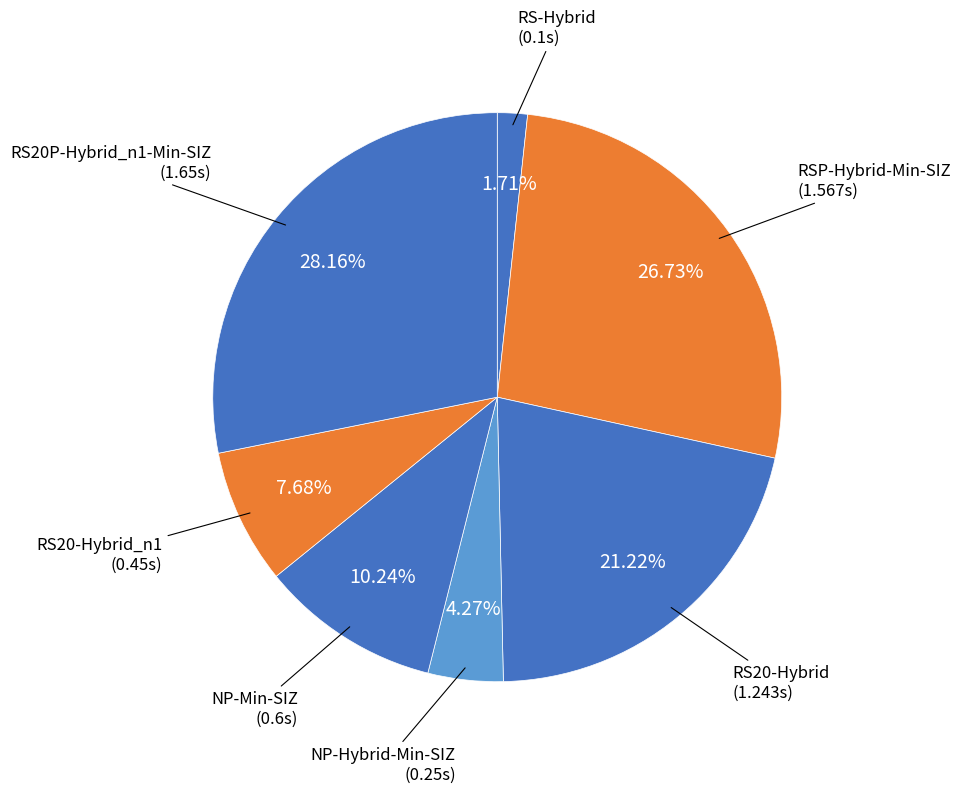

Between RS-Hybrid and RS20-Hybrid, which is larger?

RS20-Hybrid